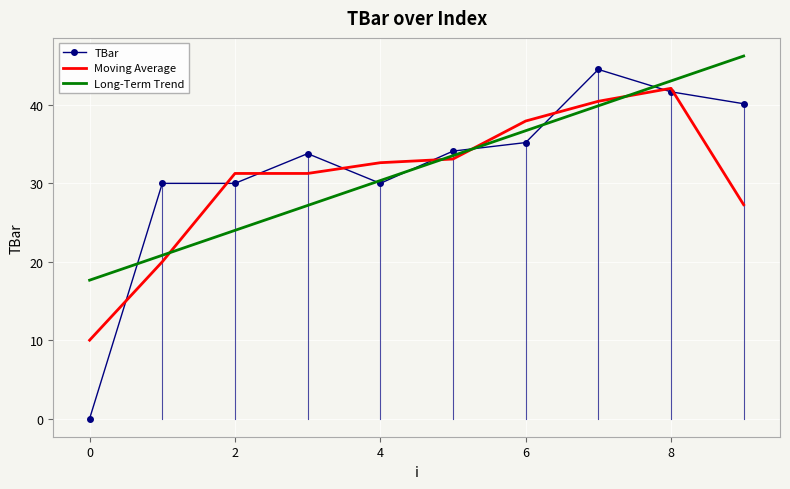

What is the highest value of the TBar series?

44.5